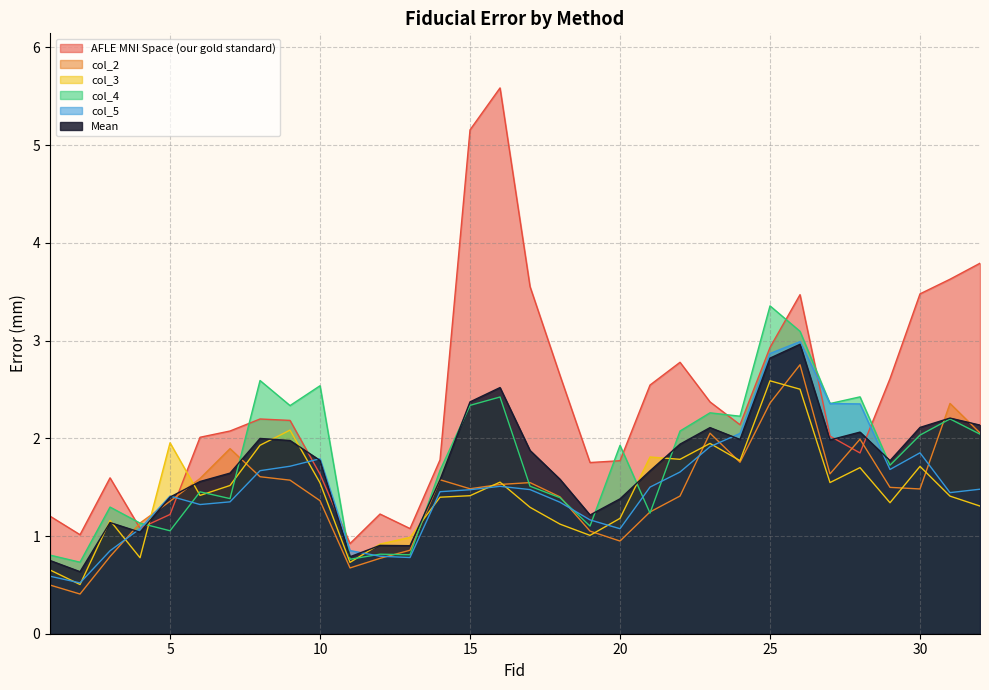

Rank the series by their maximum value, from lowest to highest.

col_3, col_2, Mean, col_5, col_4, AFLE MNI Space (our gold standard)